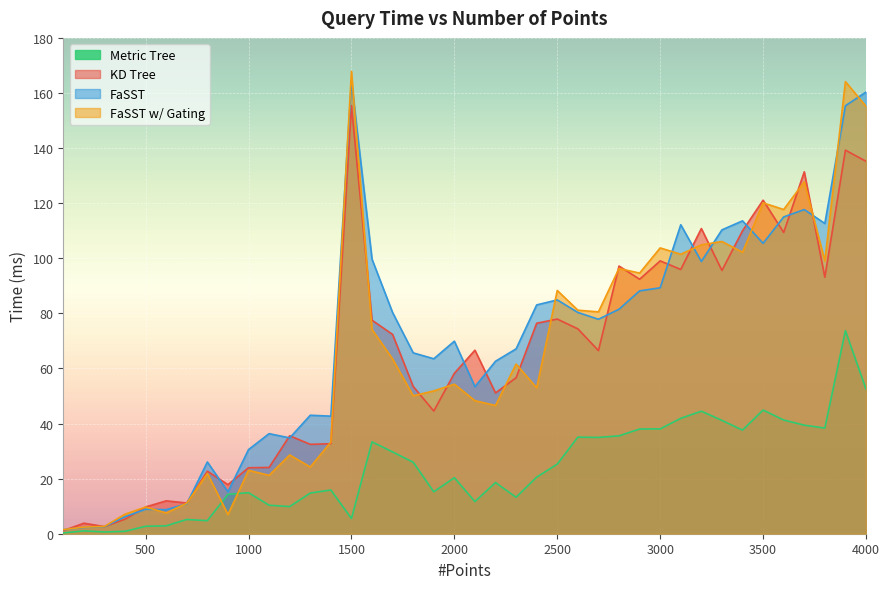

List the series in order of their peak value, highest first.

FaSST w/ Gating, FaSST, KD Tree, Metric Tree